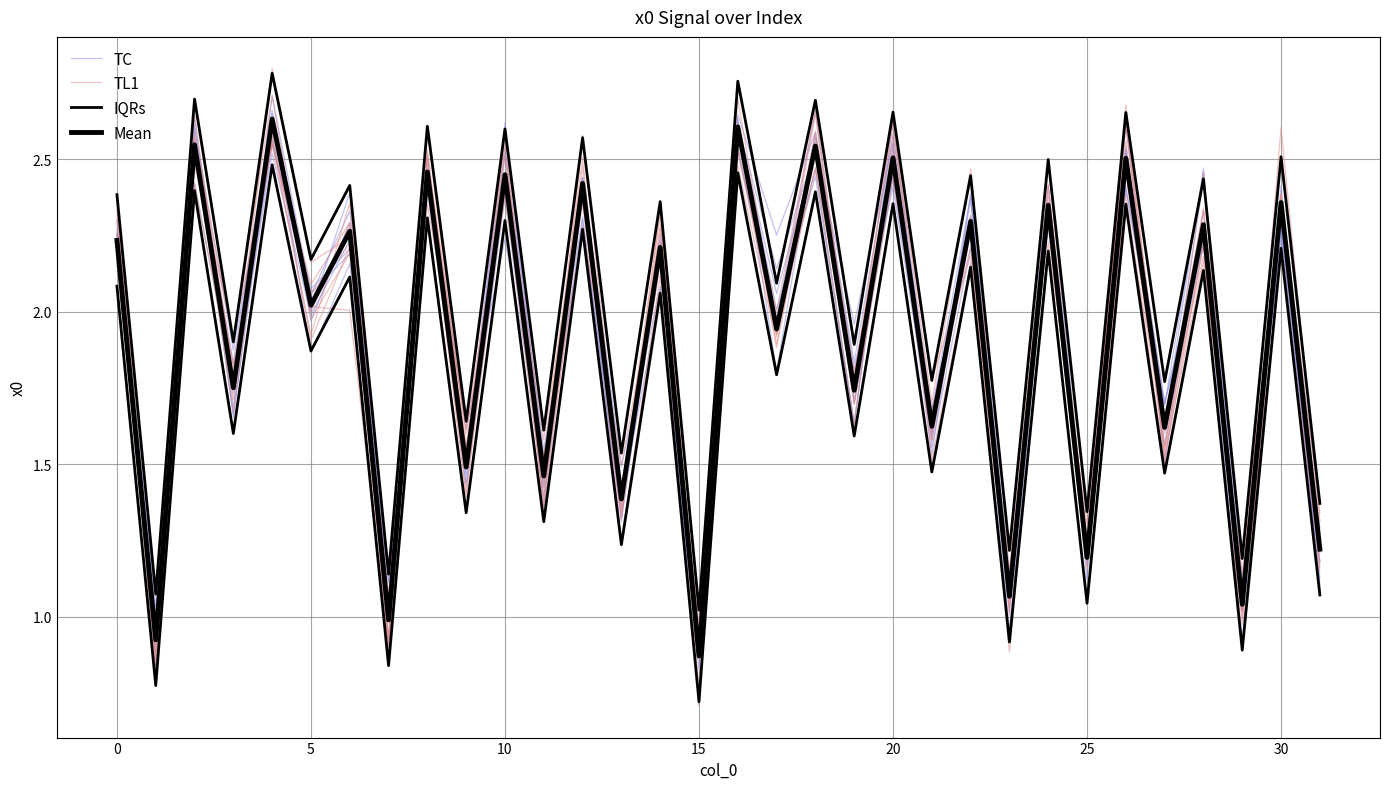

What is the difference between the second highest and minimum values in the TL1 series?

1.9